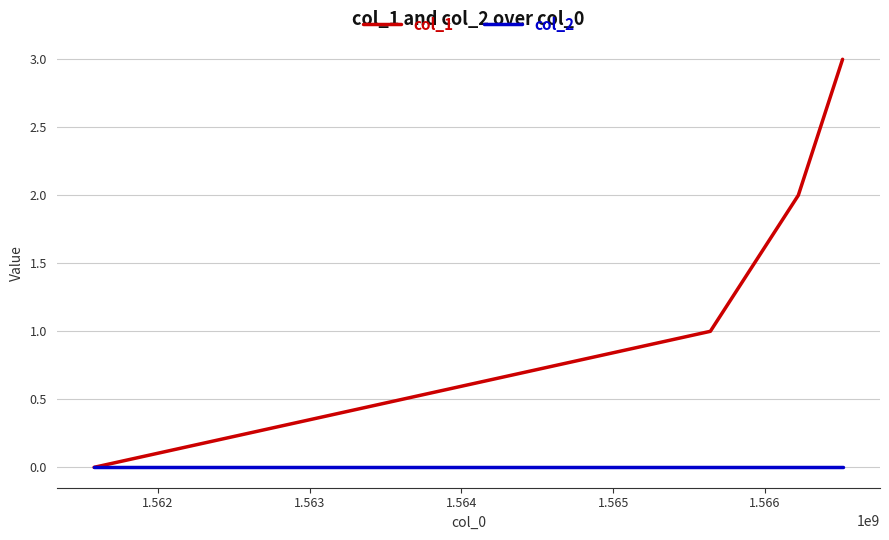

Which series has the widest spread of values?

col_1